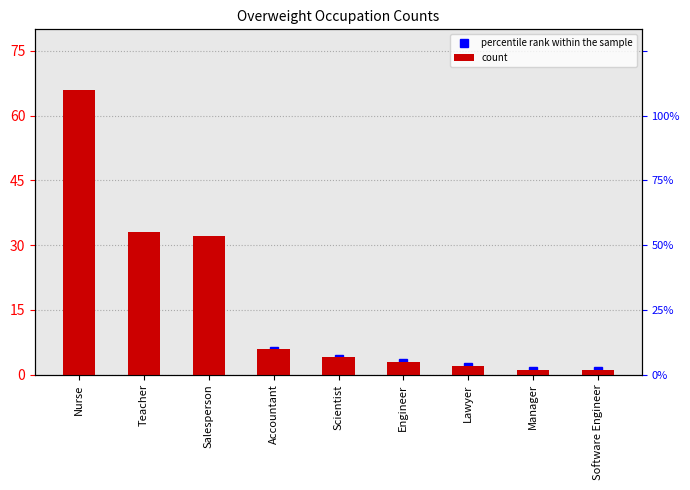

What is the label of the 5th bar from the left?

Scientist